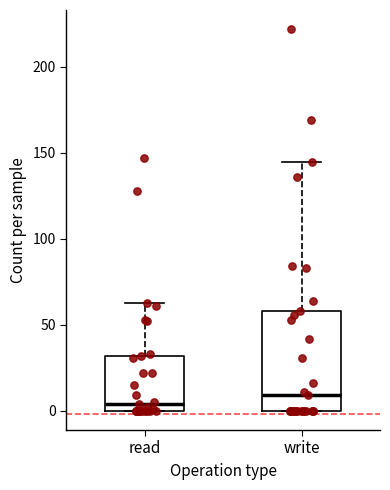

Which box is the tallest, from its lower edge to its upper edge?

write